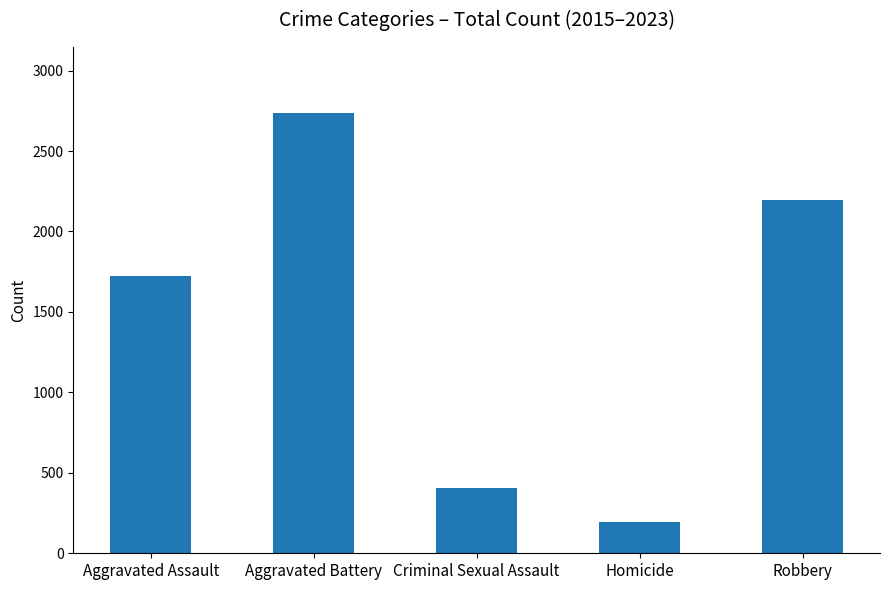

Which has a higher value, Homicide or Aggravated Assault?

Aggravated Assault